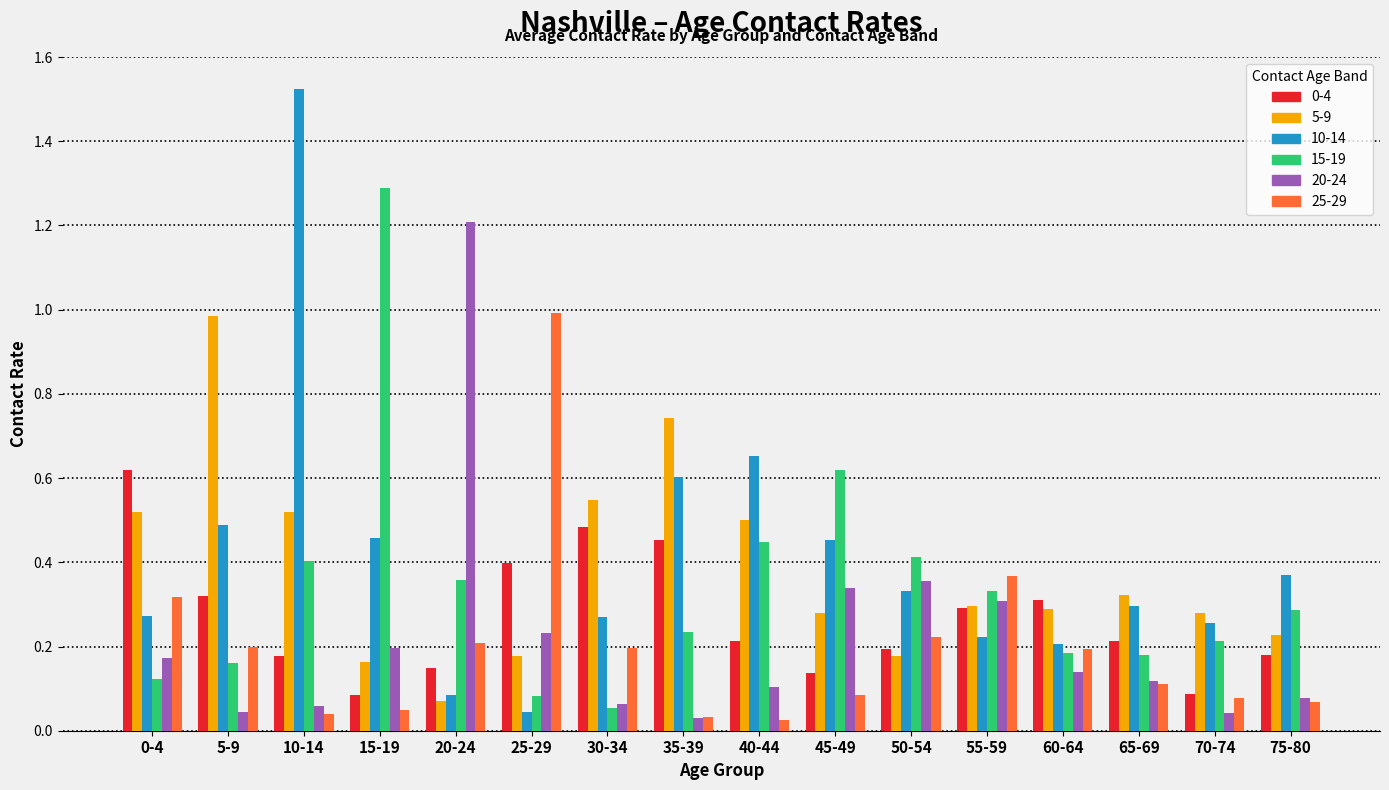

True or false: 10-14 has a value of 0.5 at 50-54.

False